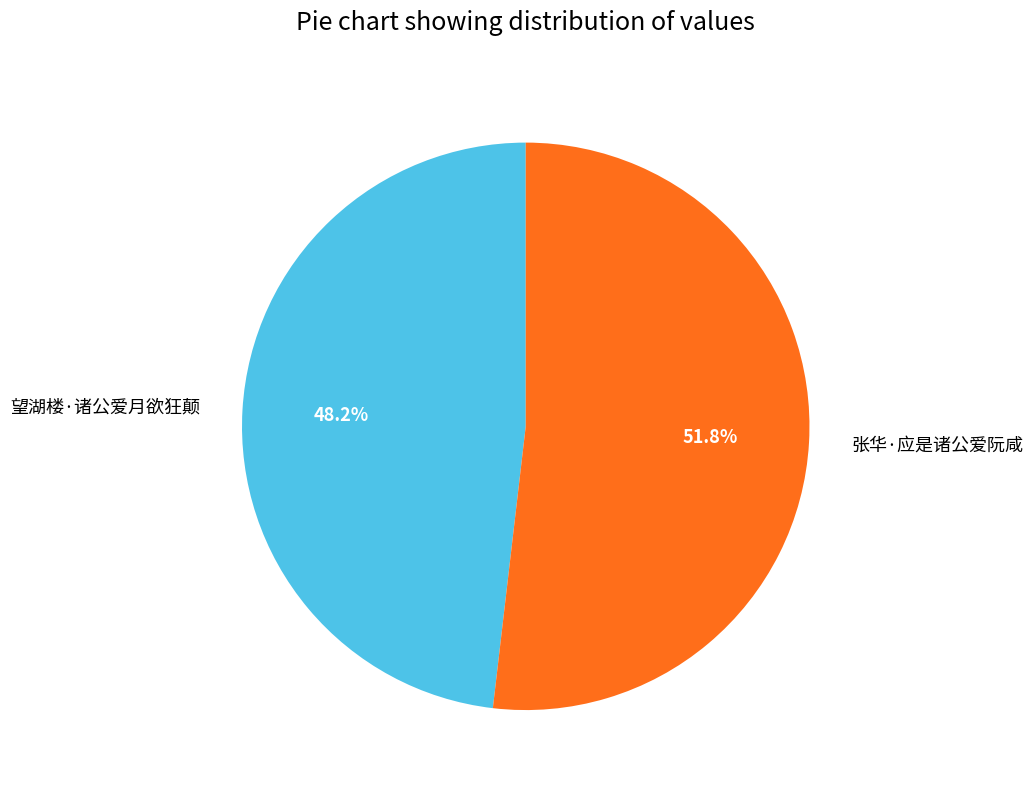

Which has a higher value, 望湖楼·诸公爱月欲狂颠 or 张华·应是诸公爱阮咸?

张华·应是诸公爱阮咸